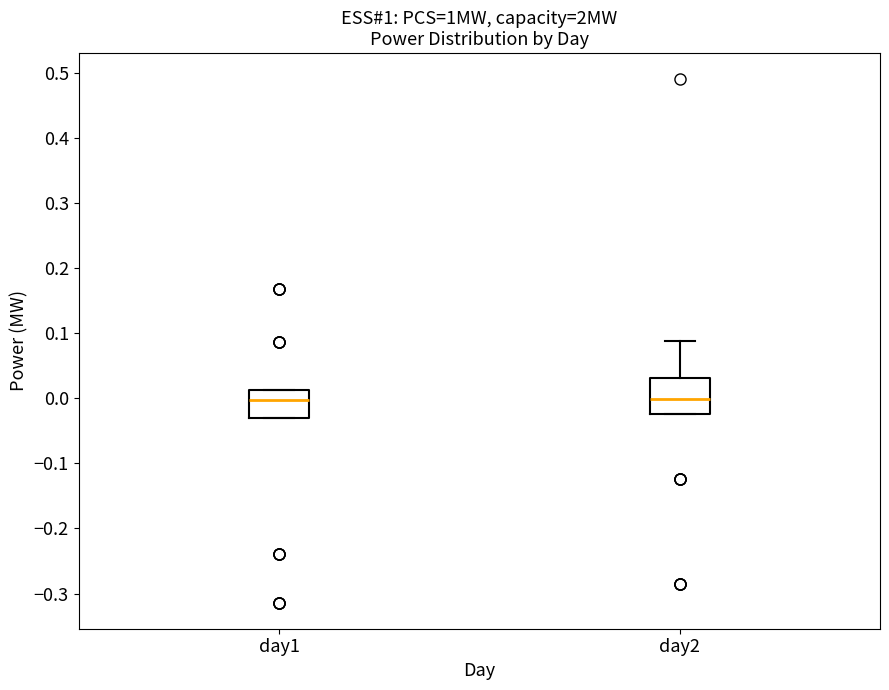

Reading left to right, read every box against the y-axis: the position of its median line, the range the box covers, and the ends of its whiskers. The values are not printed on the chart, so give them approximately, as read against the axis.

day1: median 0.00, box -0.03 to 0.01, whiskers -0.03 to 0.01
day2: median 0.00, box -0.02 to 0.03, whiskers -0.02 to 0.09